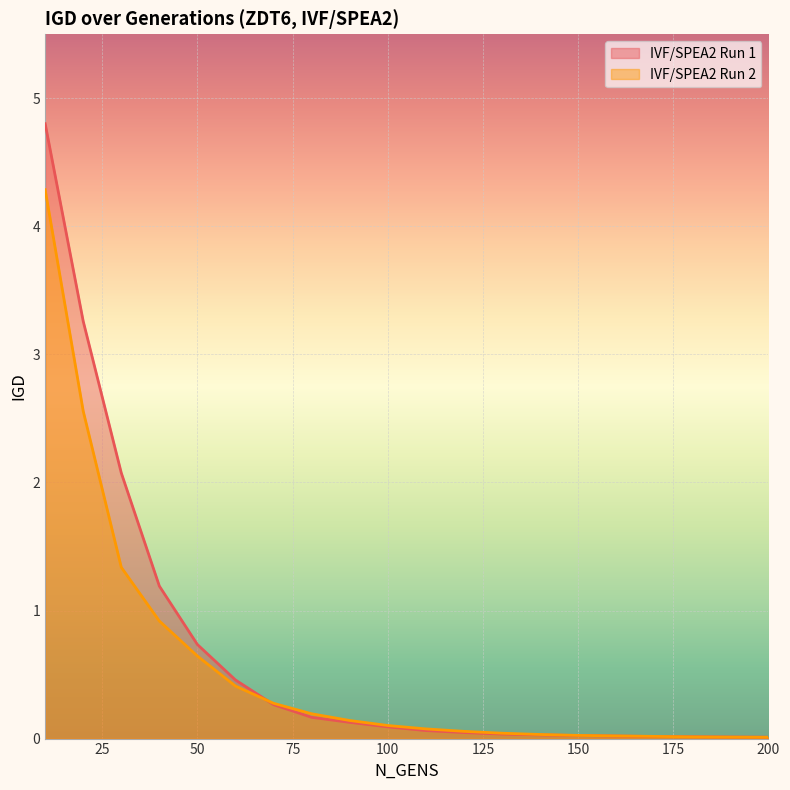

At which category does the chart reach its peak across all series?

10